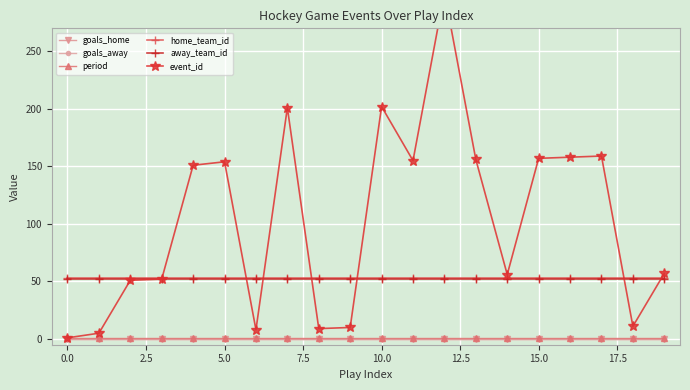

What is the total value across all series at 12?

407